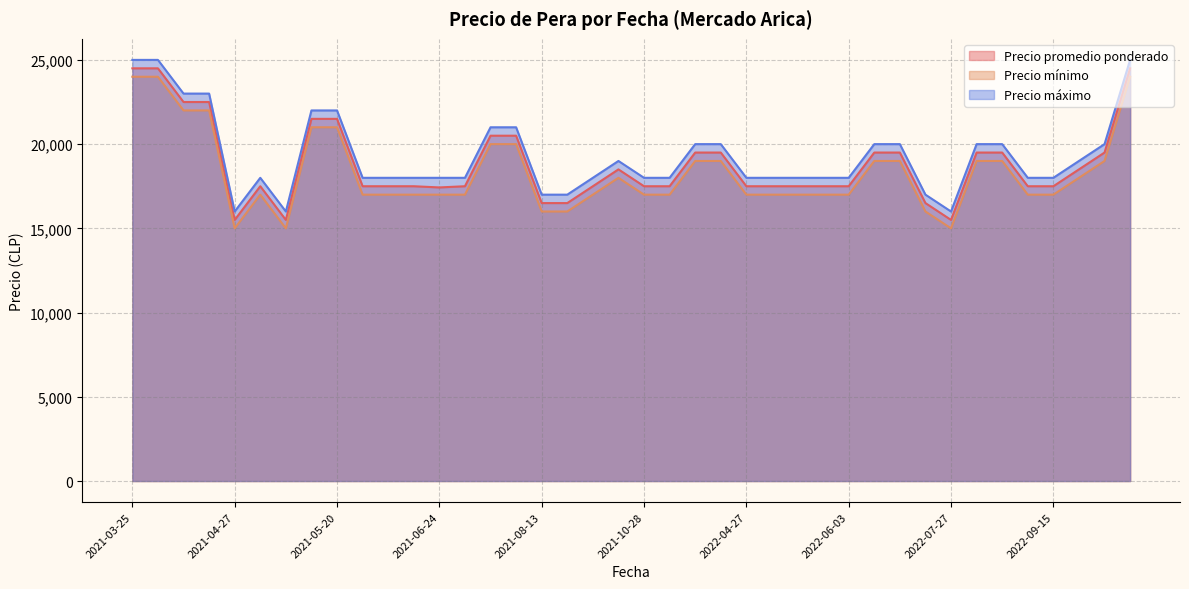

What is the maximum value for Precio máximo?

25000